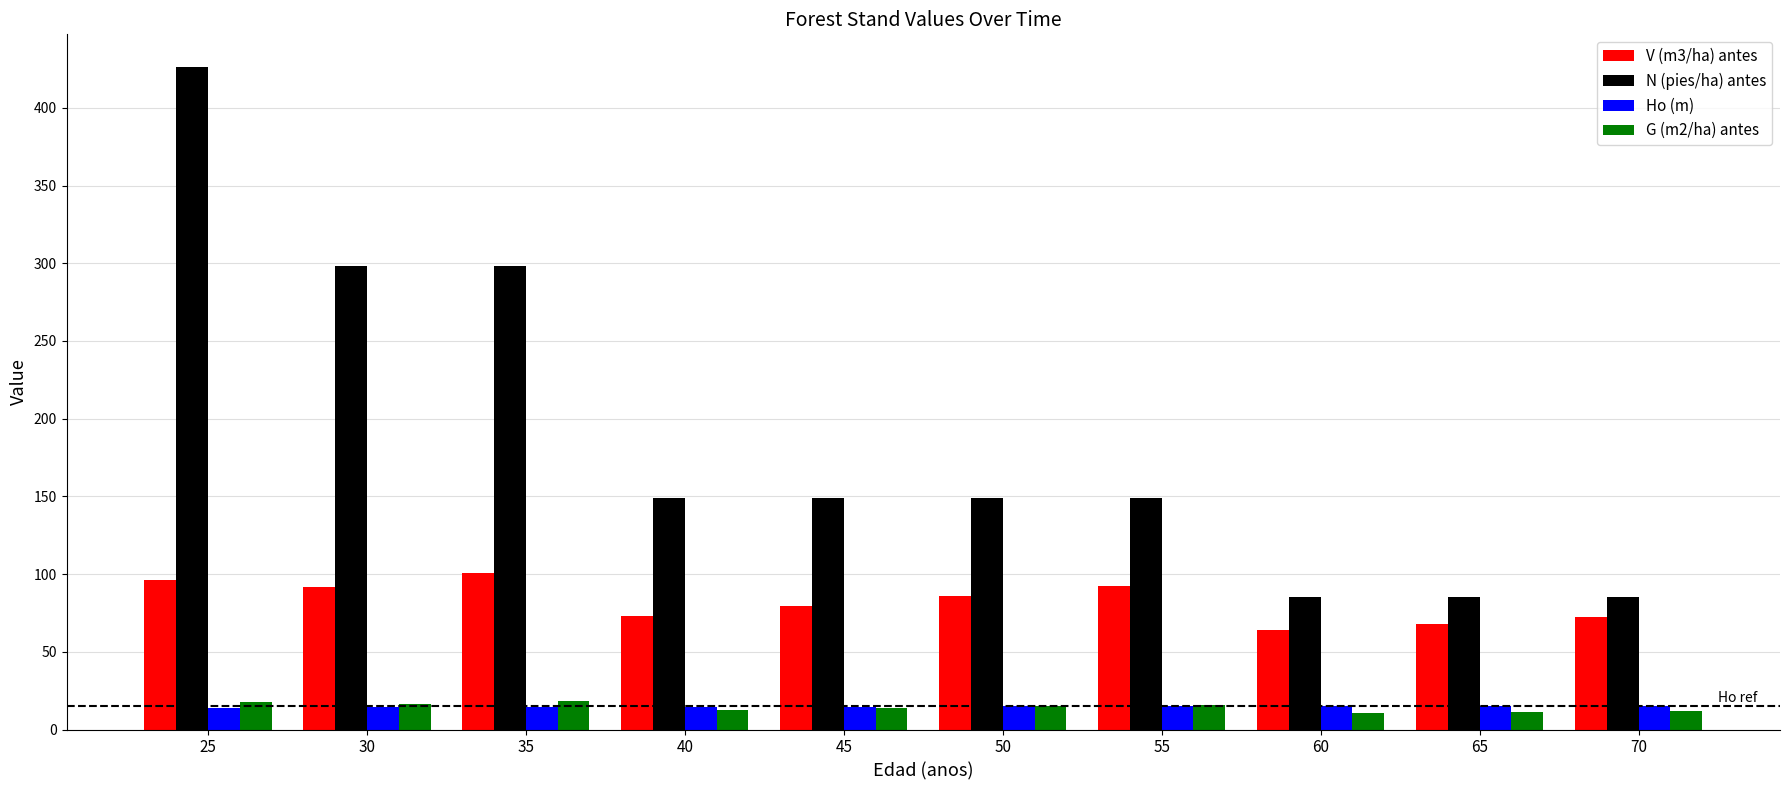

True or false: V (m3/ha) antes has a value of 63.8 at 60.

True